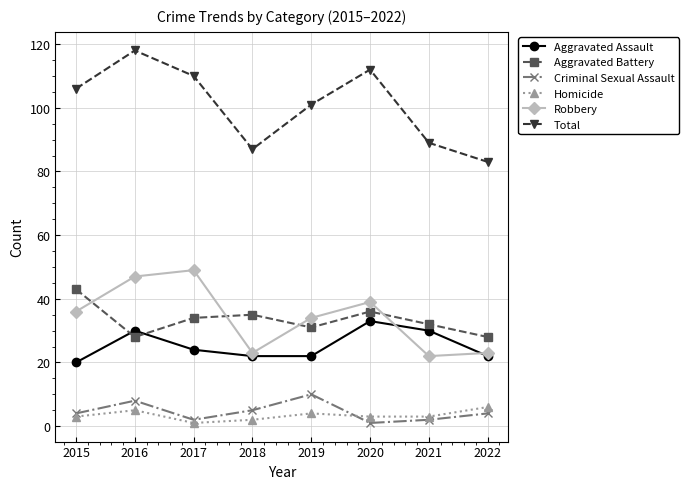

What is the difference between the second highest and second lowest values in the Total series?

25